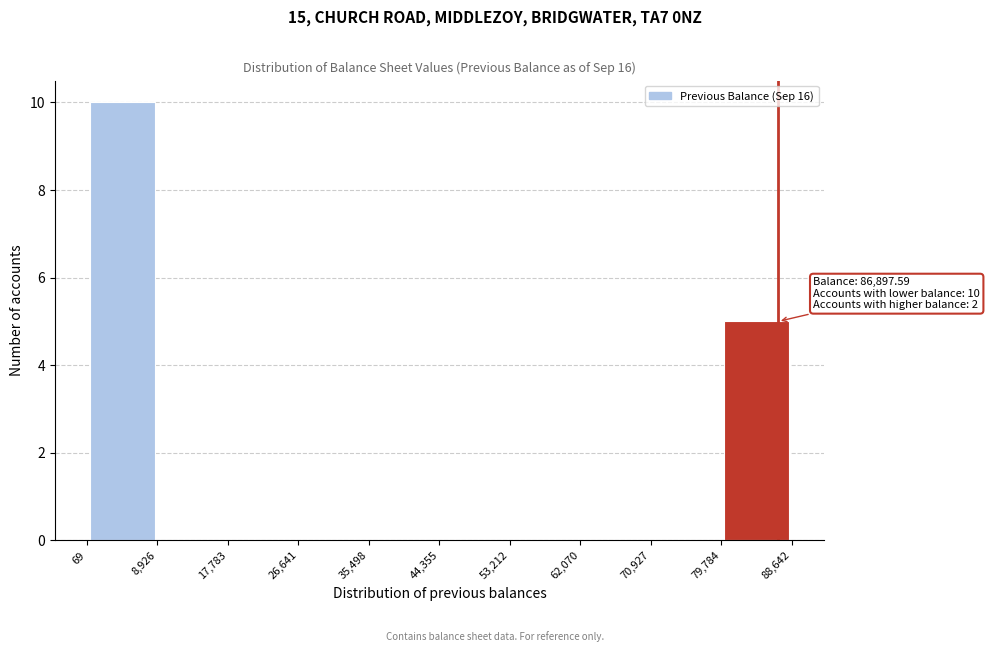

Over which range of the x-axis is the bar tallest?

69 to 8,926